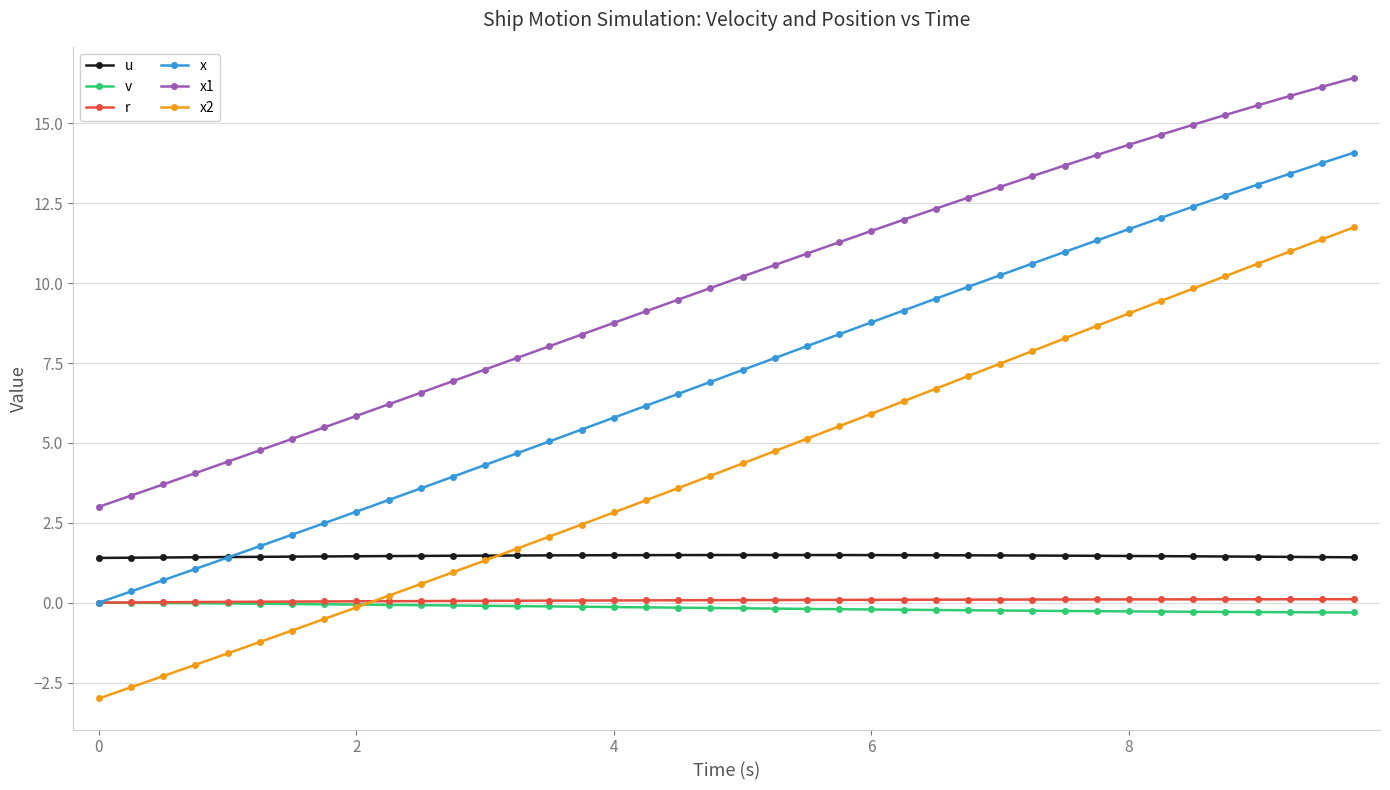

How many series are shown in this chart?

6